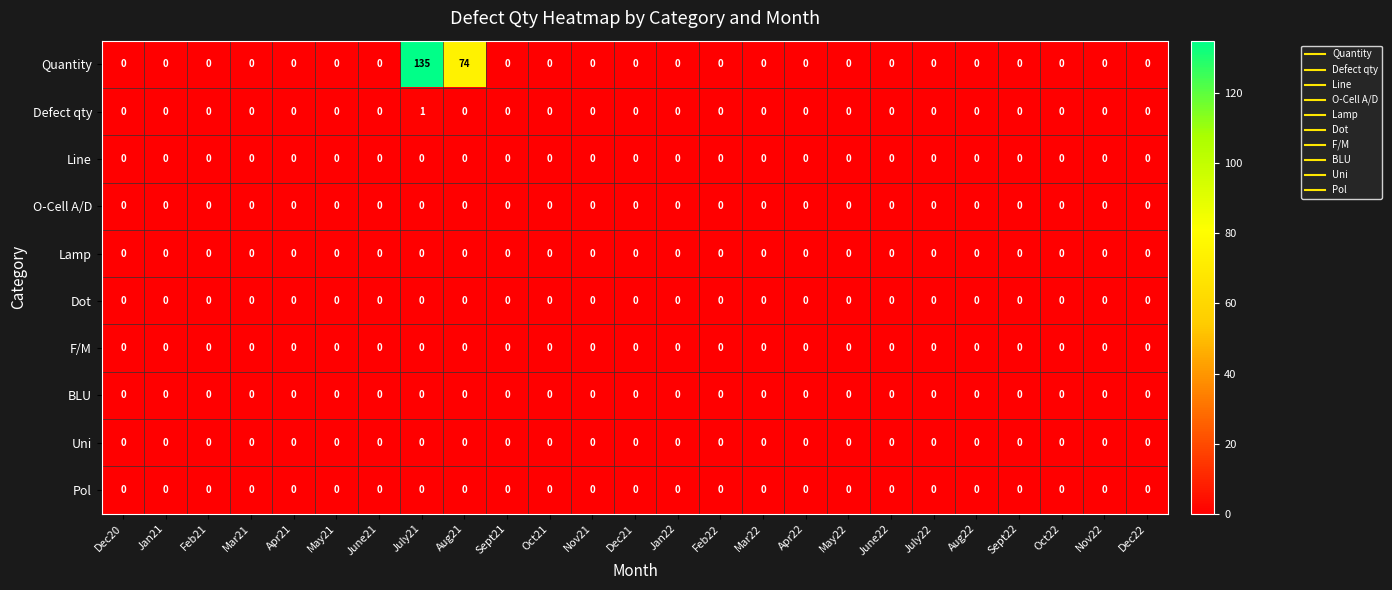

Which label corresponds to the largest value in the chart?

July21